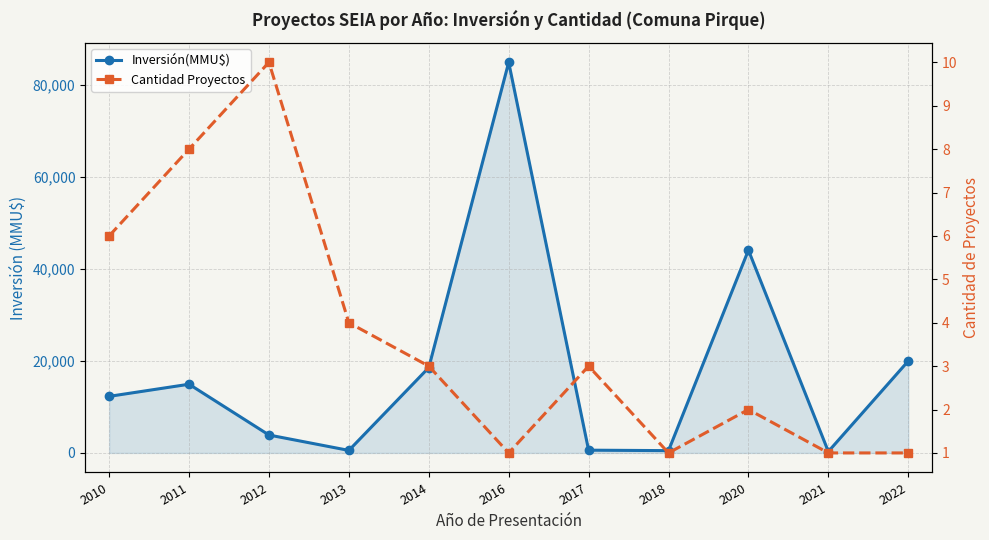

What is the difference between the maximum and minimum values in the Cantidad Proyectos series?

9